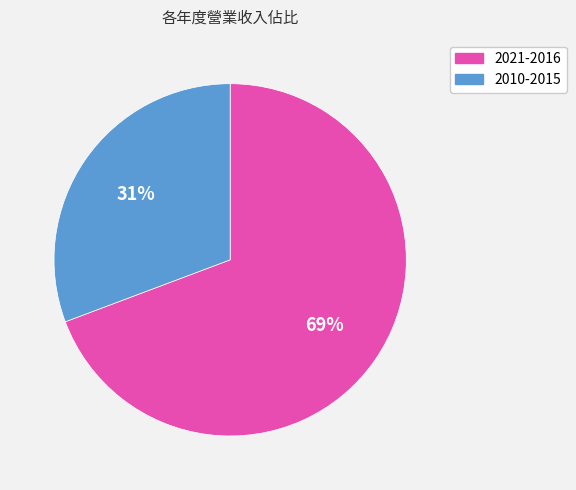

Is there any slice that represents more than half of the pie?

Yes